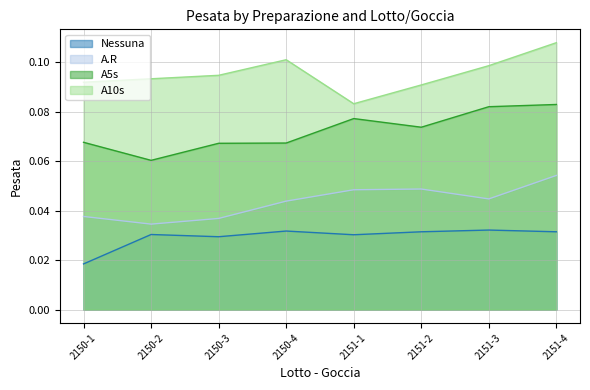

What are all the series names shown in the legend?

Nessuna, A.R, A5s, A10s